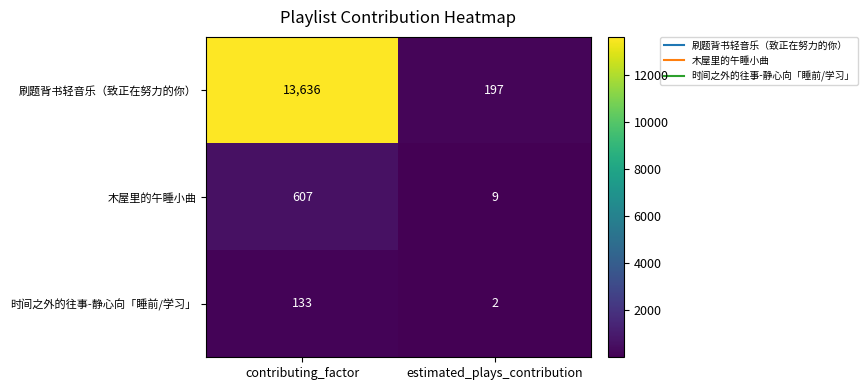

Count the number of data series in this chart.

3